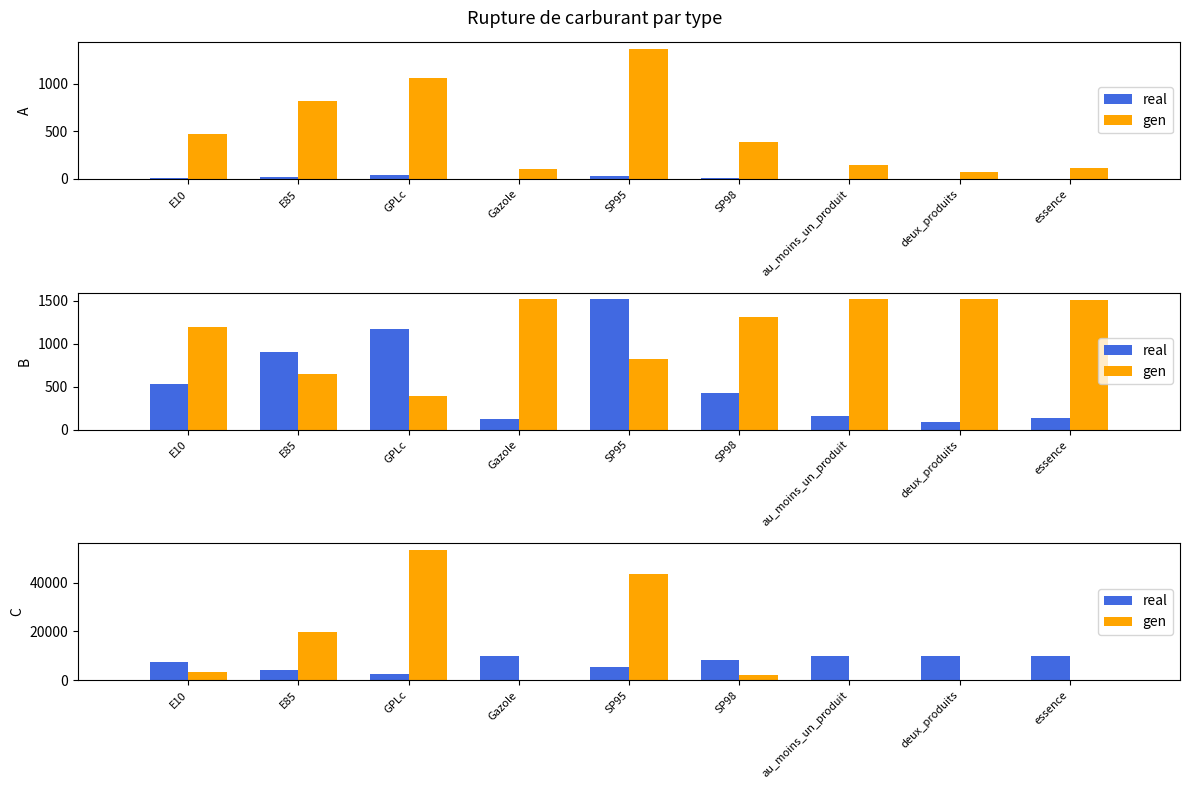

Reading left to right, what are all the values shown in this chart?

real: E10=7689.0	E85=4186.0	GPLc=2561.0	Gazole=9784.0	SP95=5294.0	SP98=8480.0	au_moins_un_produit=9805.0	deux_produits=9805.0	essence=9775.0
gen: E10=3585.8	E85=19694.5	GPLc=53457.3	Gazole=142.8	SP95=43477.2	SP98=2161.4	au_moins_un_produit=273.9	deux_produits=74.0	essence=175.5